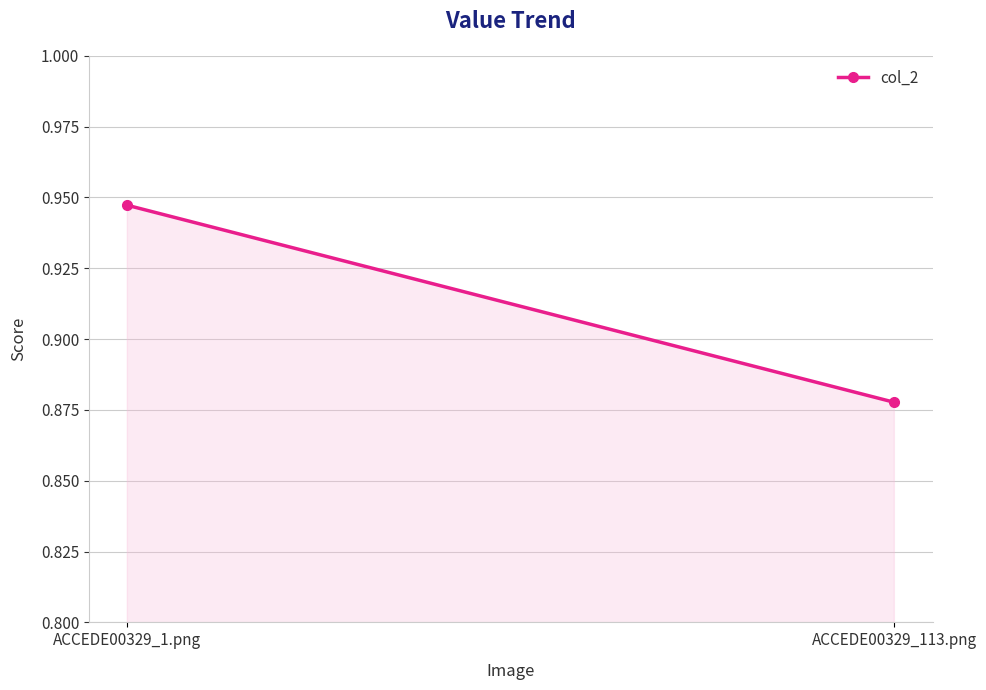

What is the difference between the maximum and minimum values?

0.1